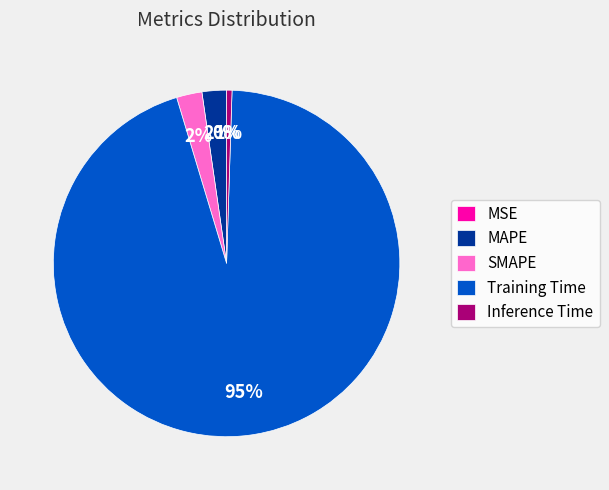

To the nearest percent, what is the average slice percentage?

20%